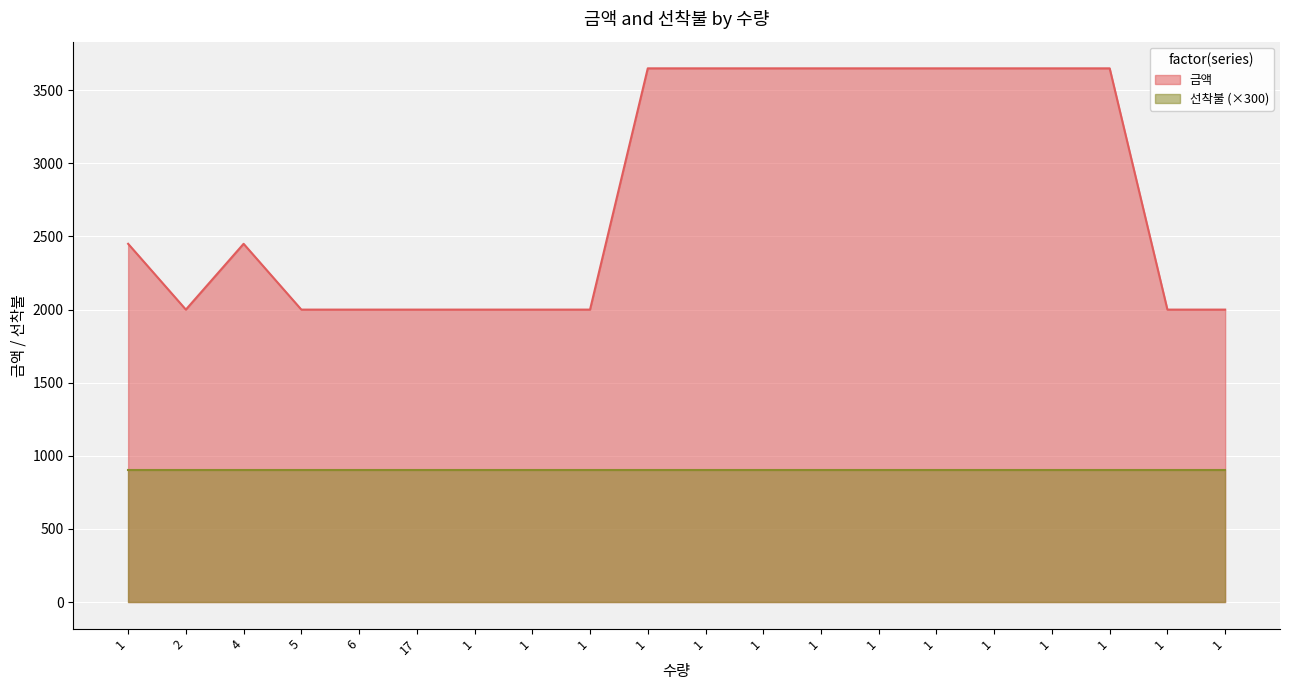

At which category does the data reach its first local peak?

4